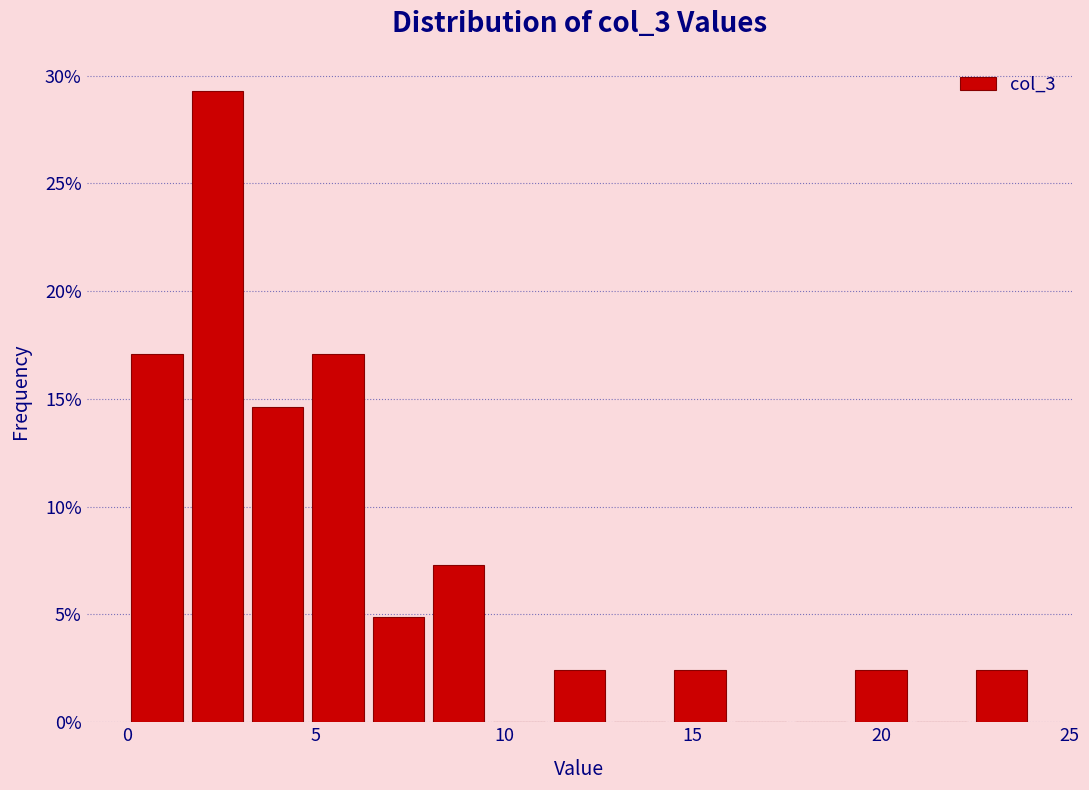

Around what value on the x-axis is the tallest bar? Give the approximate position of its centre, as read against the axis.

2.5